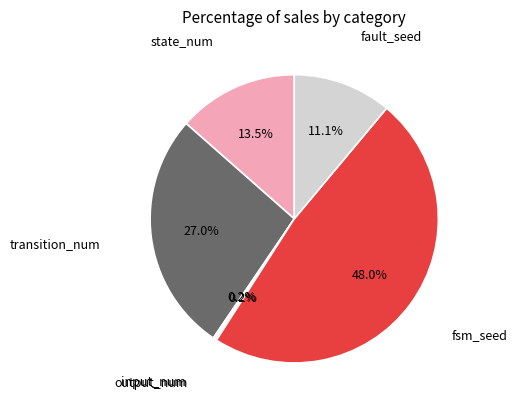

Combined, do fsm_seed and state_num account for over 50%?

Yes